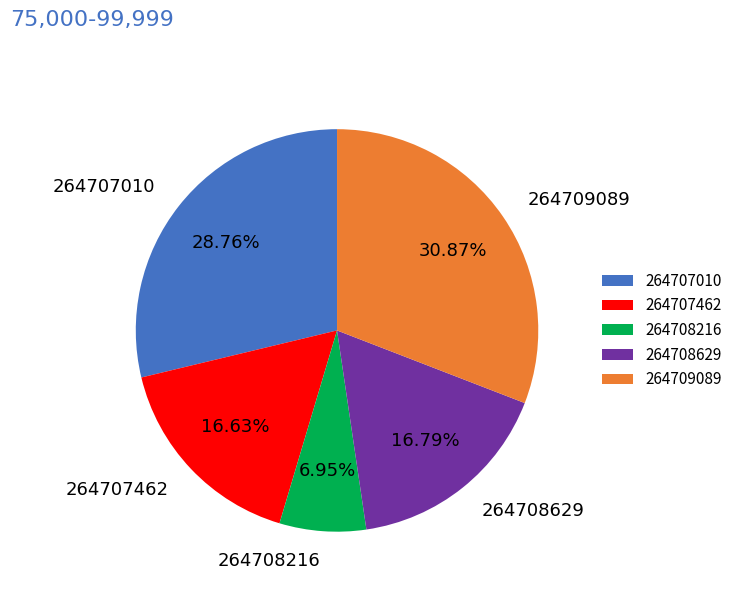

To the nearest percent, what is the difference between the 264708216 and 264708629 slice percentages?

10%